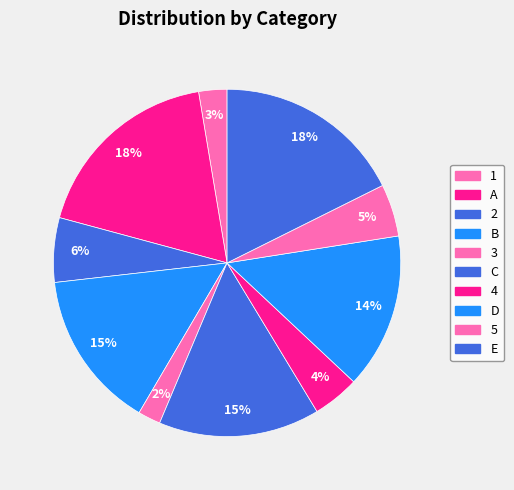

Rank the categories by value from lowest to highest.

3, 1, 4, 5, 2, D, B, C, E, A